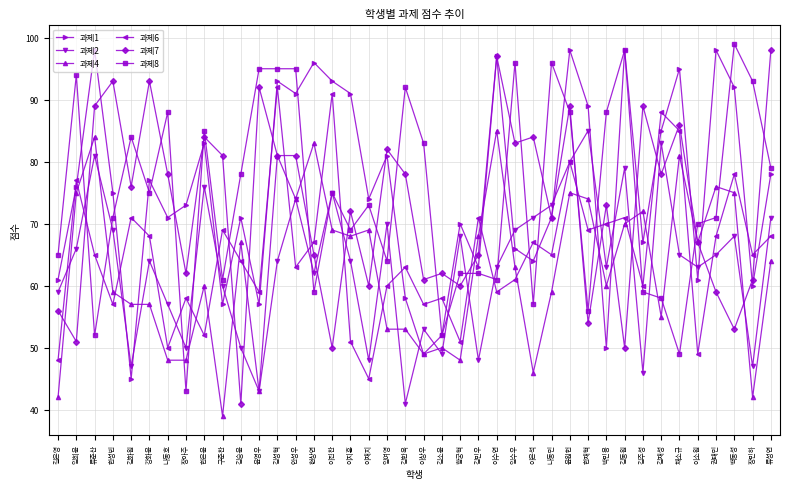

Between which two adjacent categories do 과제4 and 과제6 first intersect?

임희윤 and 류준산